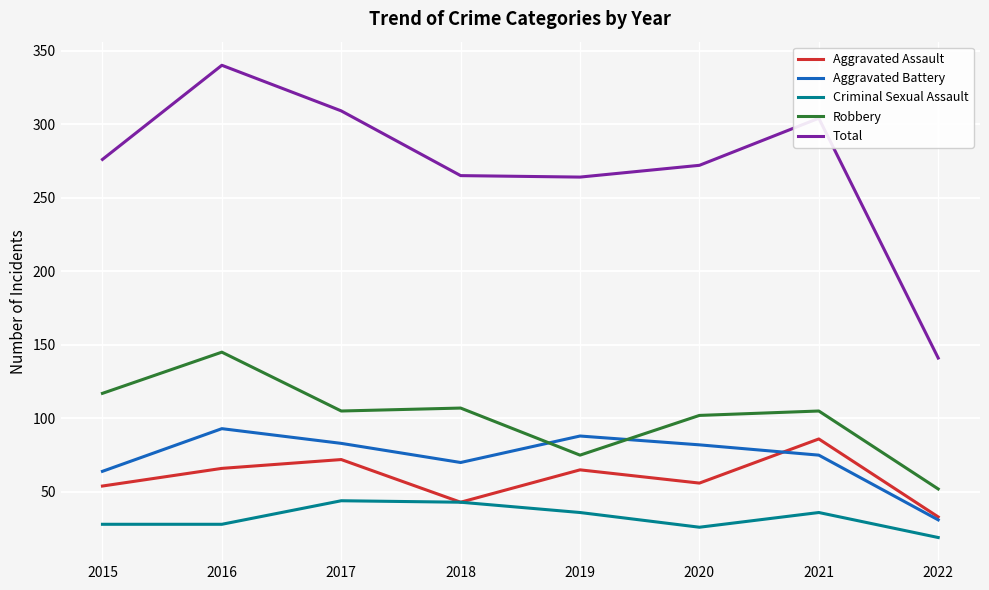

What are all the series names shown in the legend?

Aggravated Assault, Aggravated Battery, Criminal Sexual Assault, Robbery, Total